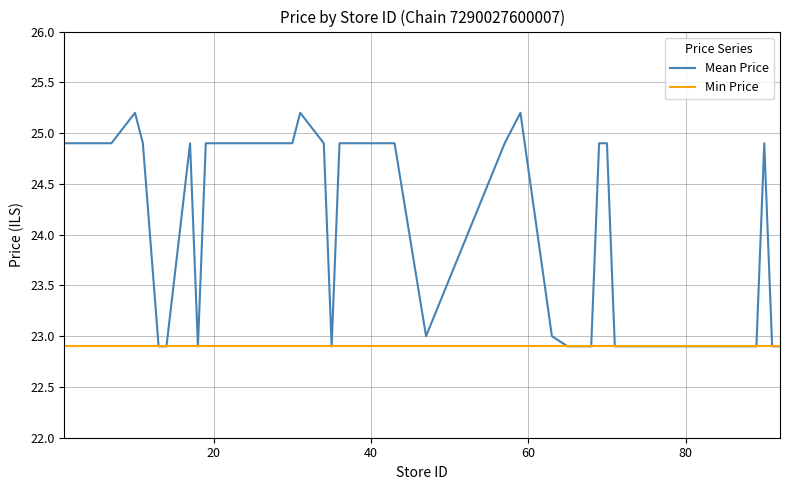

What is the highest value of the Mean Price series?

25.2